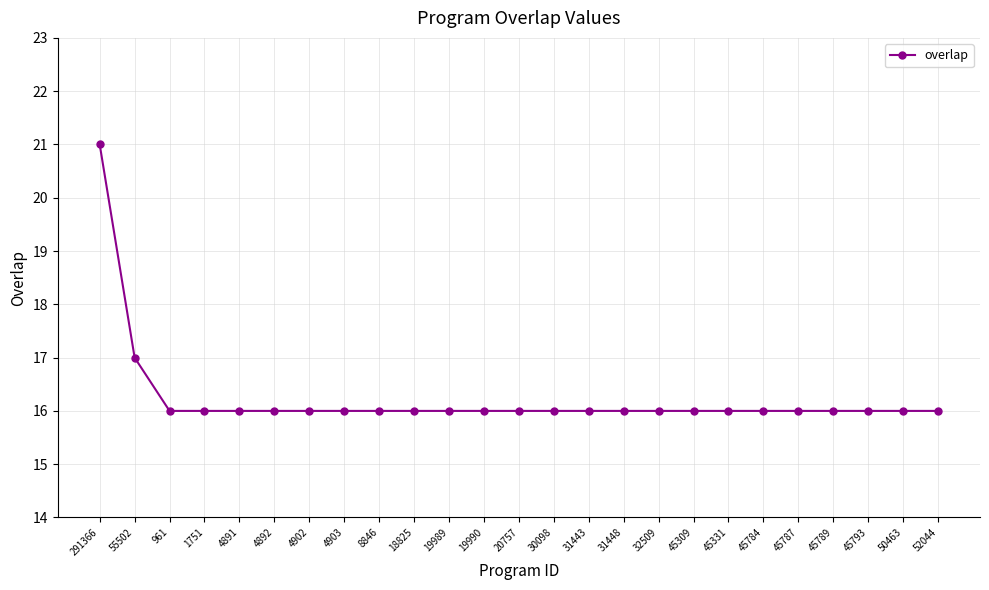

What position from the right is 45331?

7